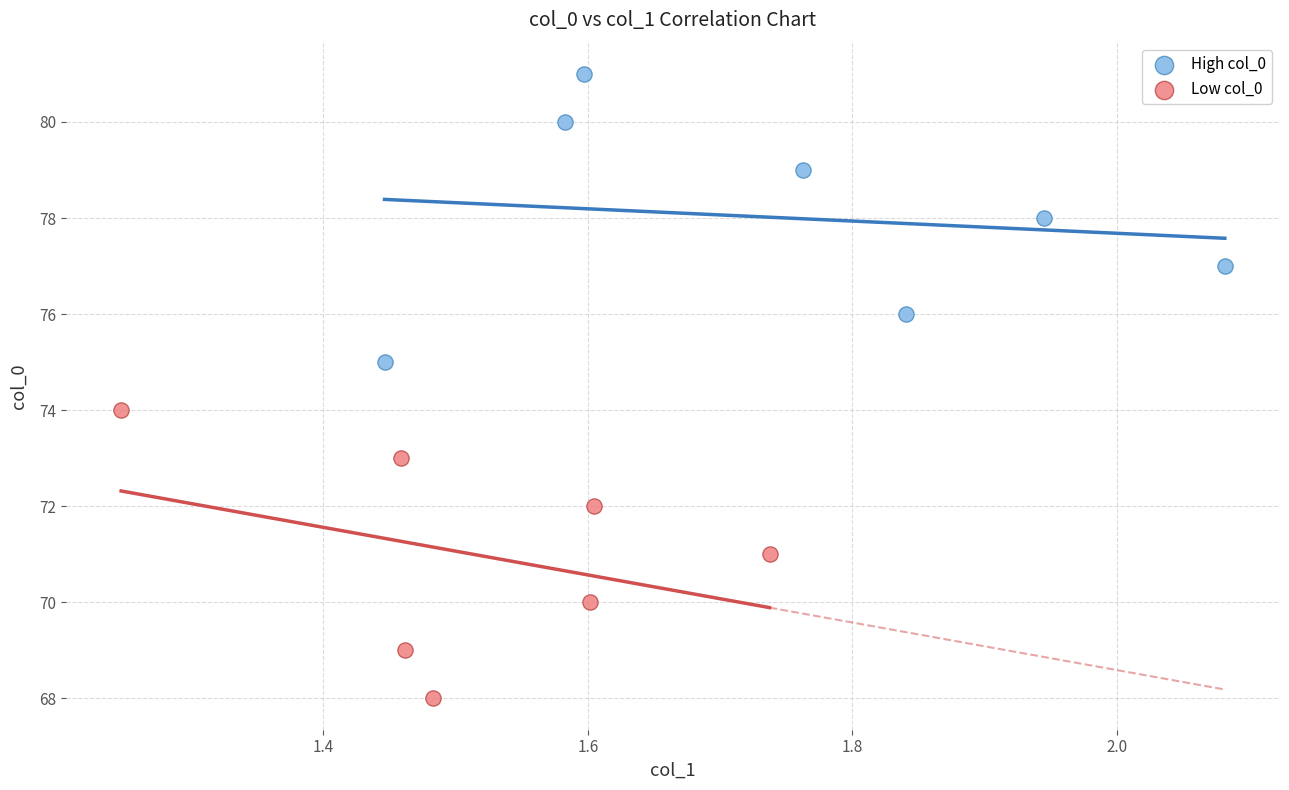

Which series contains the highest Y value?

High col_0